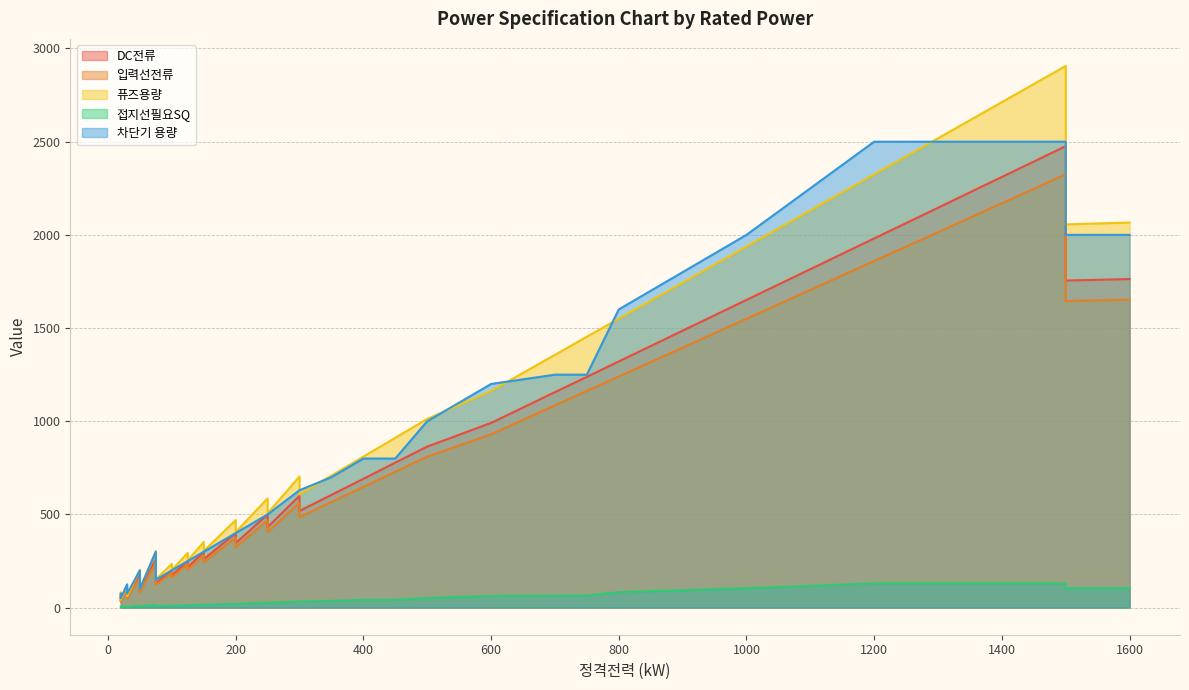

The 접지선필요SQ series shows 40.5 at 800. True or false?

False